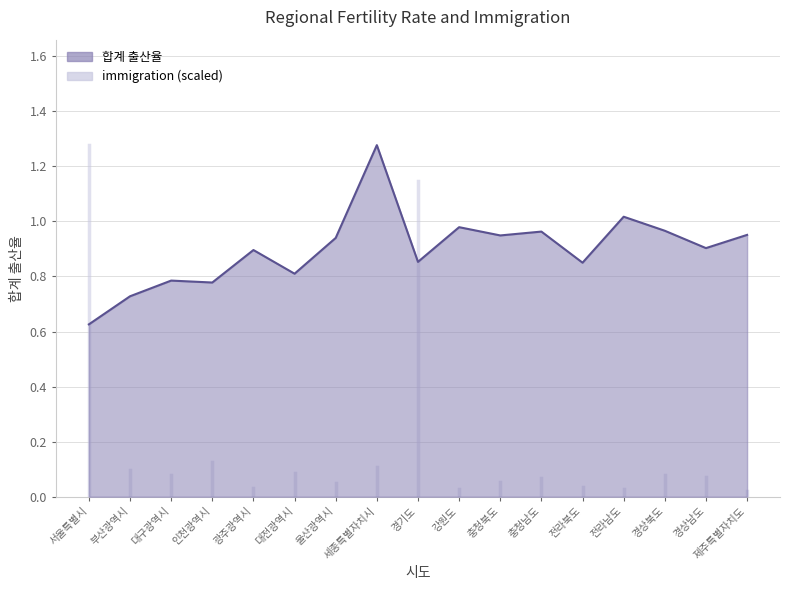

What is the label of the 13th point from the left?

전라북도